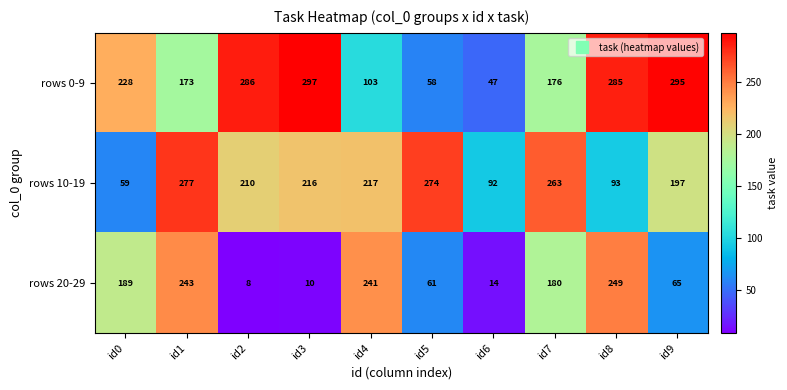

Which series has the widest spread of values?

rows 0-9